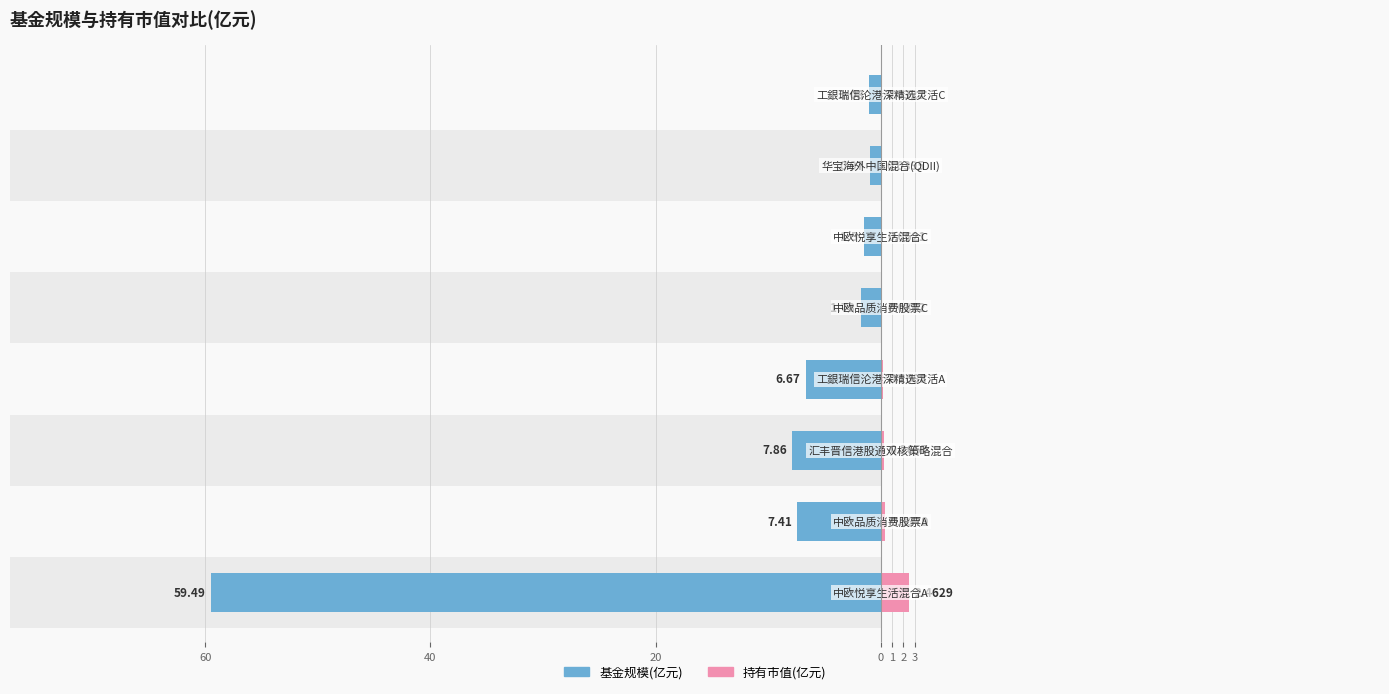

Which series changed the most between 60 and 2?

基金规模(亿元)